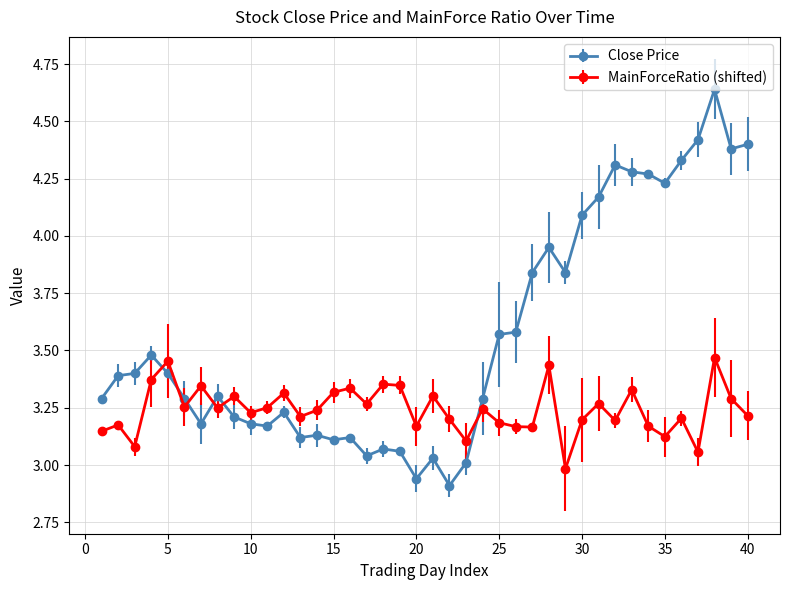

What is the difference between the second highest and minimum values in the Close Price series?

1.5